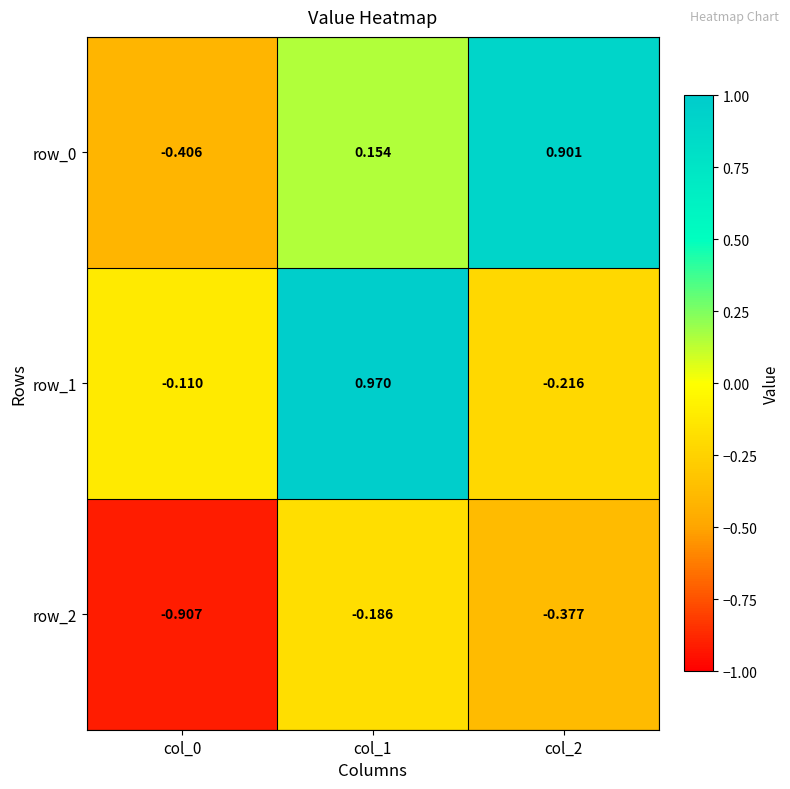

At which category does the chart reach its peak across all series?

col_1